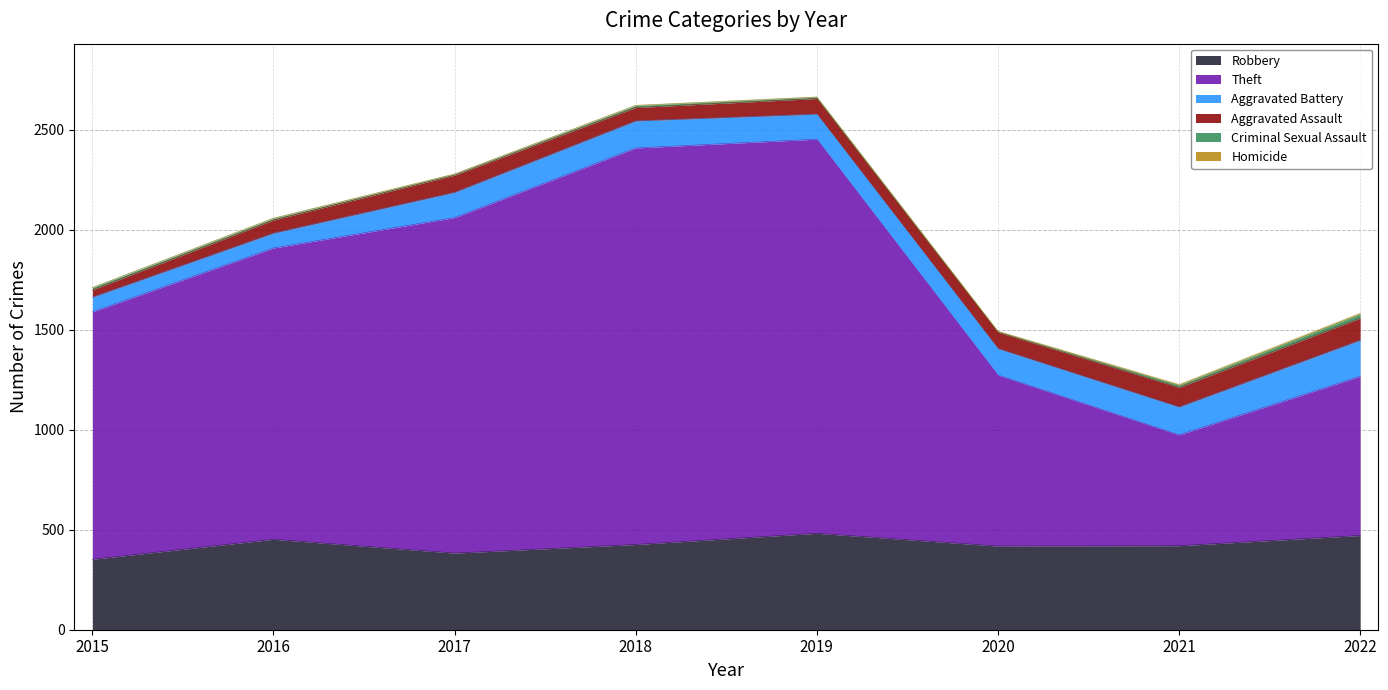

Is it true that Robbery equals 418 at 2020?

True